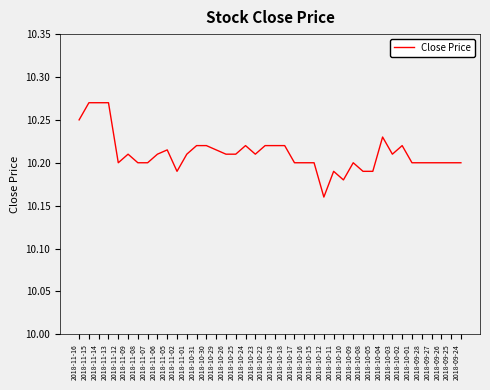

At which category does the chart reach its minimum across all series?

2018-10-12